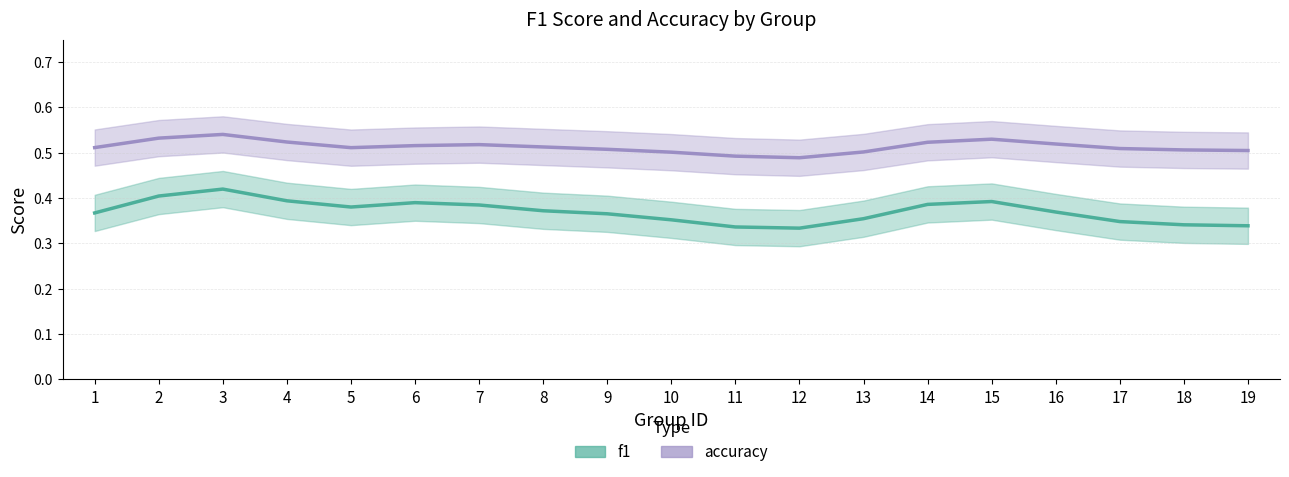

How many data points does each series have?

19